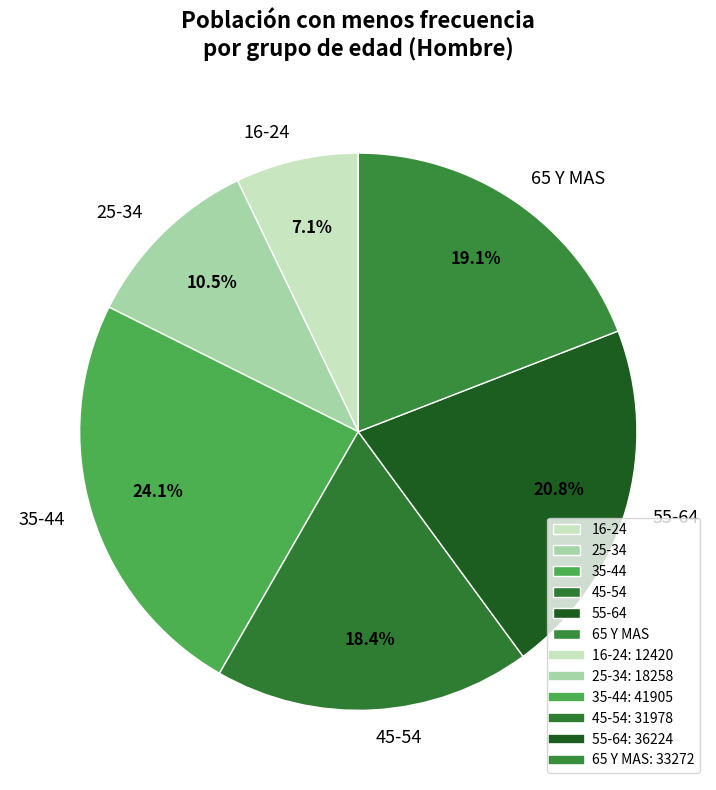

To the nearest percent, what is the average slice percentage?

17%